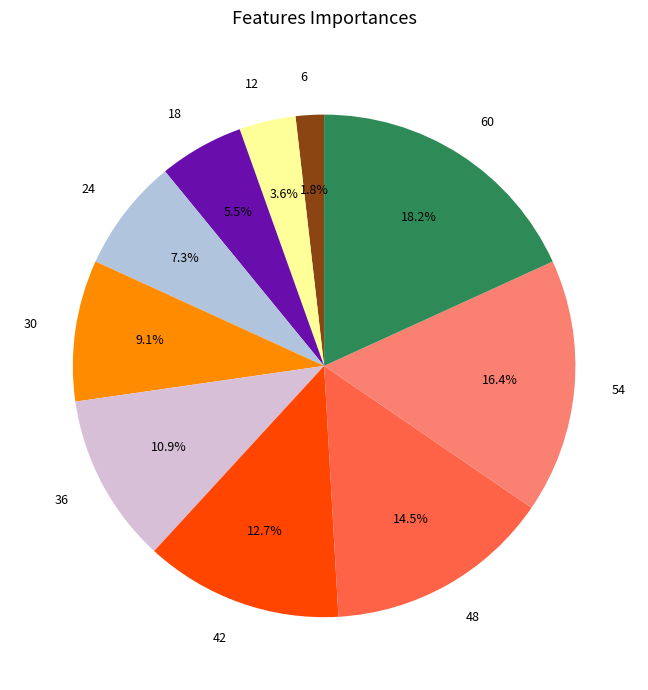

Rank the categories by value from lowest to highest.

6, 12, 18, 24, 30, 36, 42, 48, 54, 60